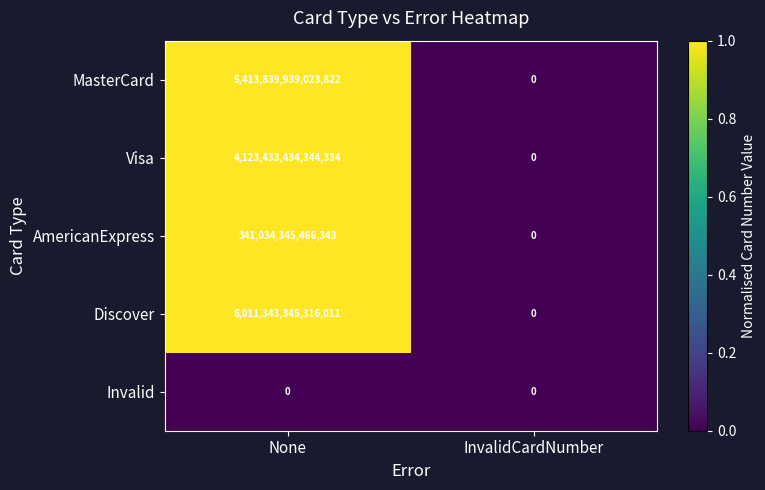

True or false: Invalid has a value of 0 at InvalidCardNumber.

True